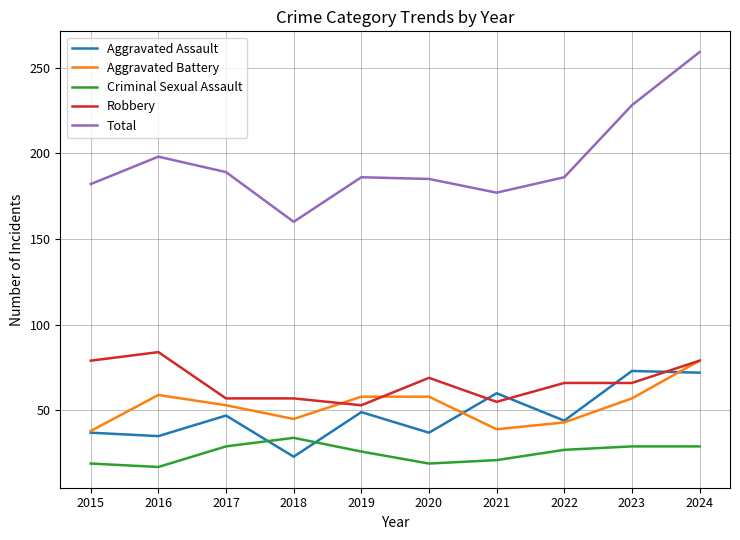

What is the difference between the maximum and minimum values in the Aggravated Assault series?

50